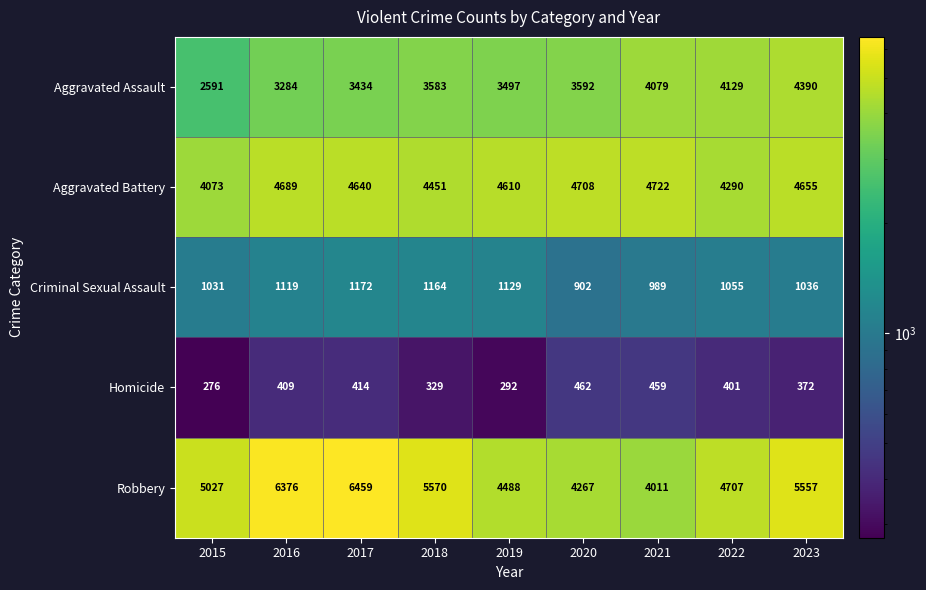

What is the smallest value displayed?

276